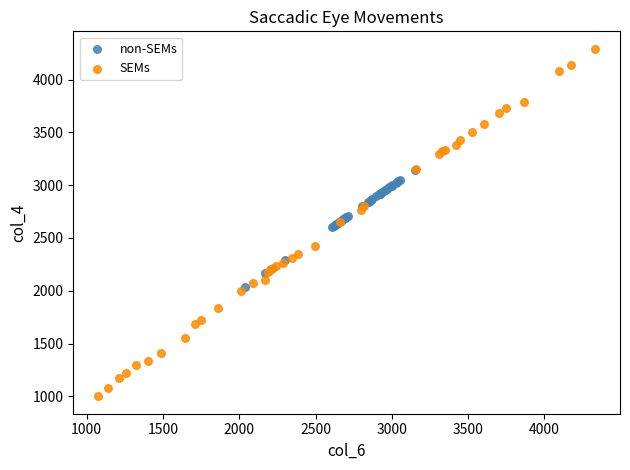

Which series has the largest Y range (max minus min)?

SEMs